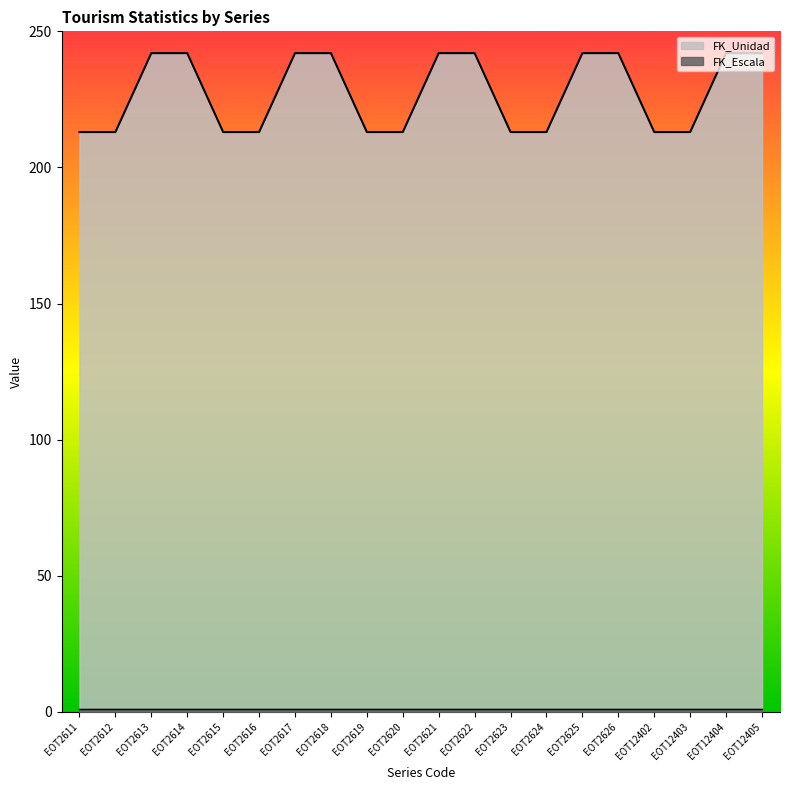

What is the average value?

228